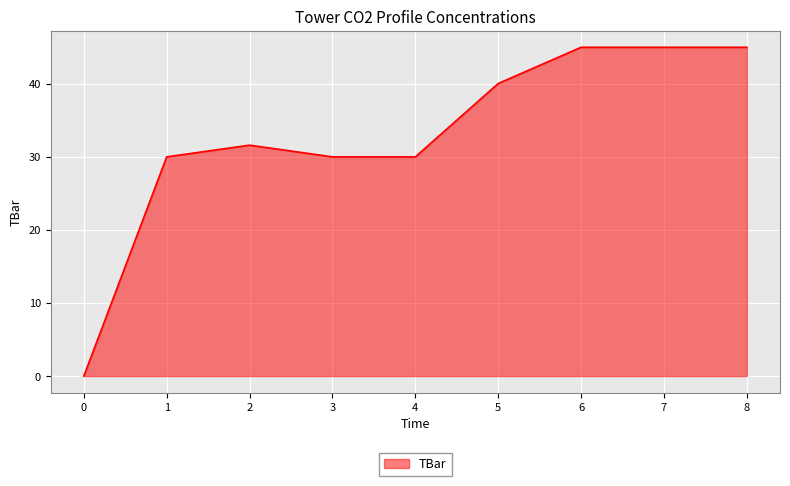

True or false: the data shows 45.0 at 6.

True